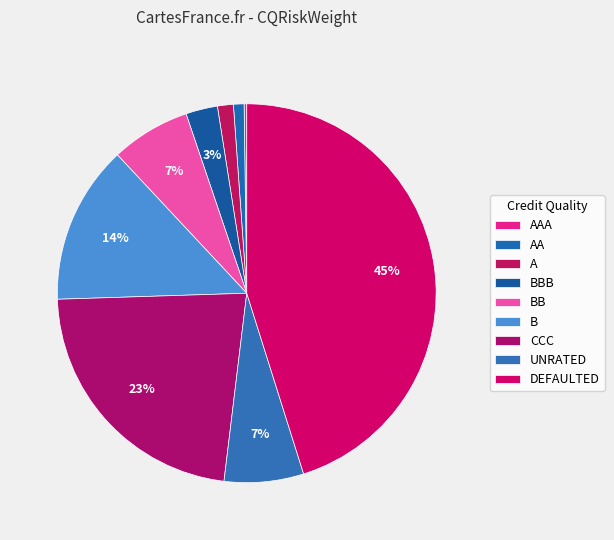

To the nearest percent, what percentage of the pie is UNRATED?

7%